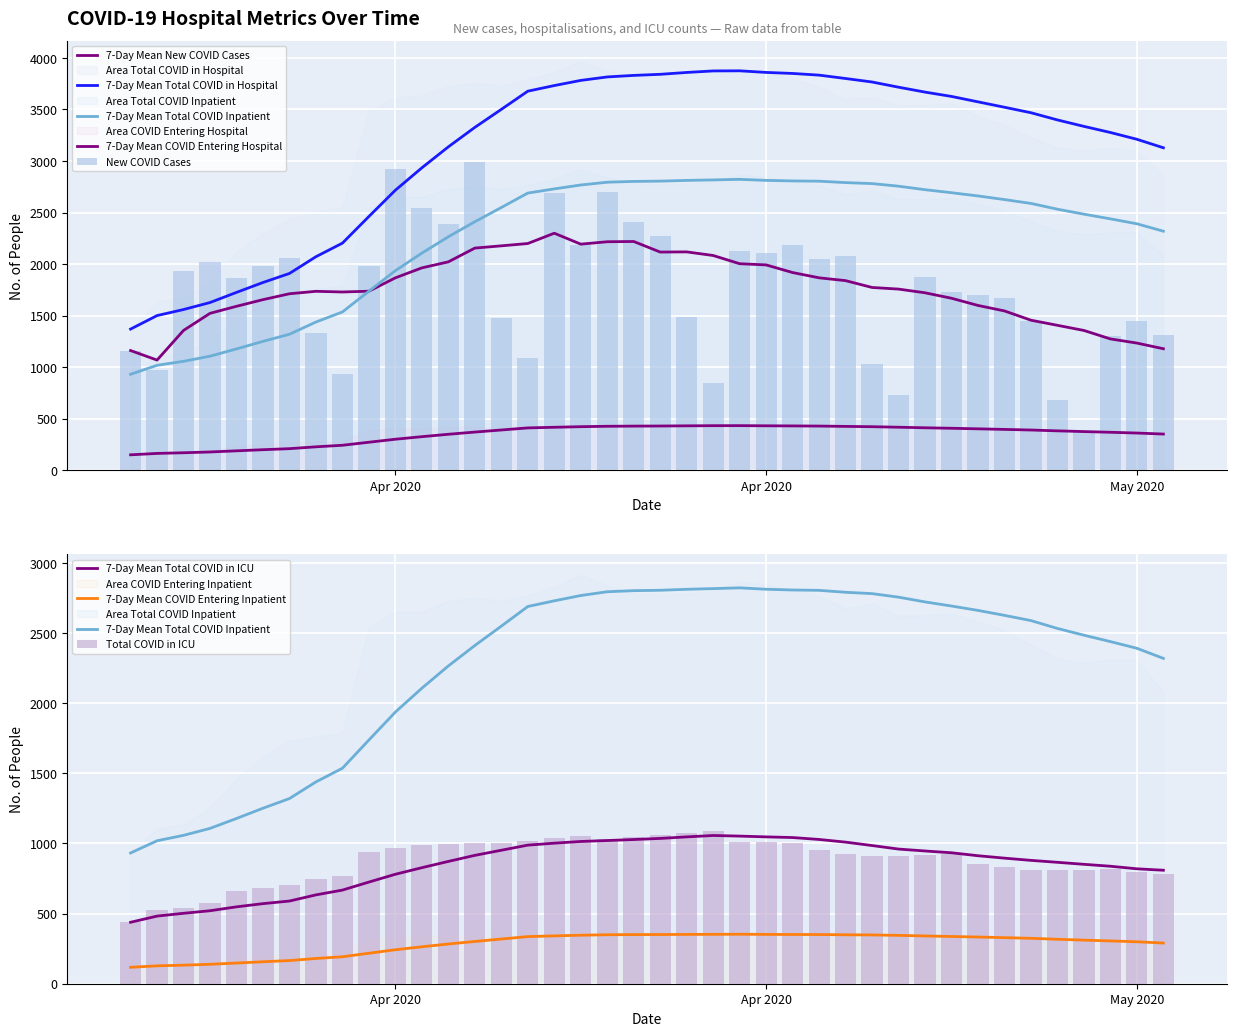

Does the chart contain any negative values?

No